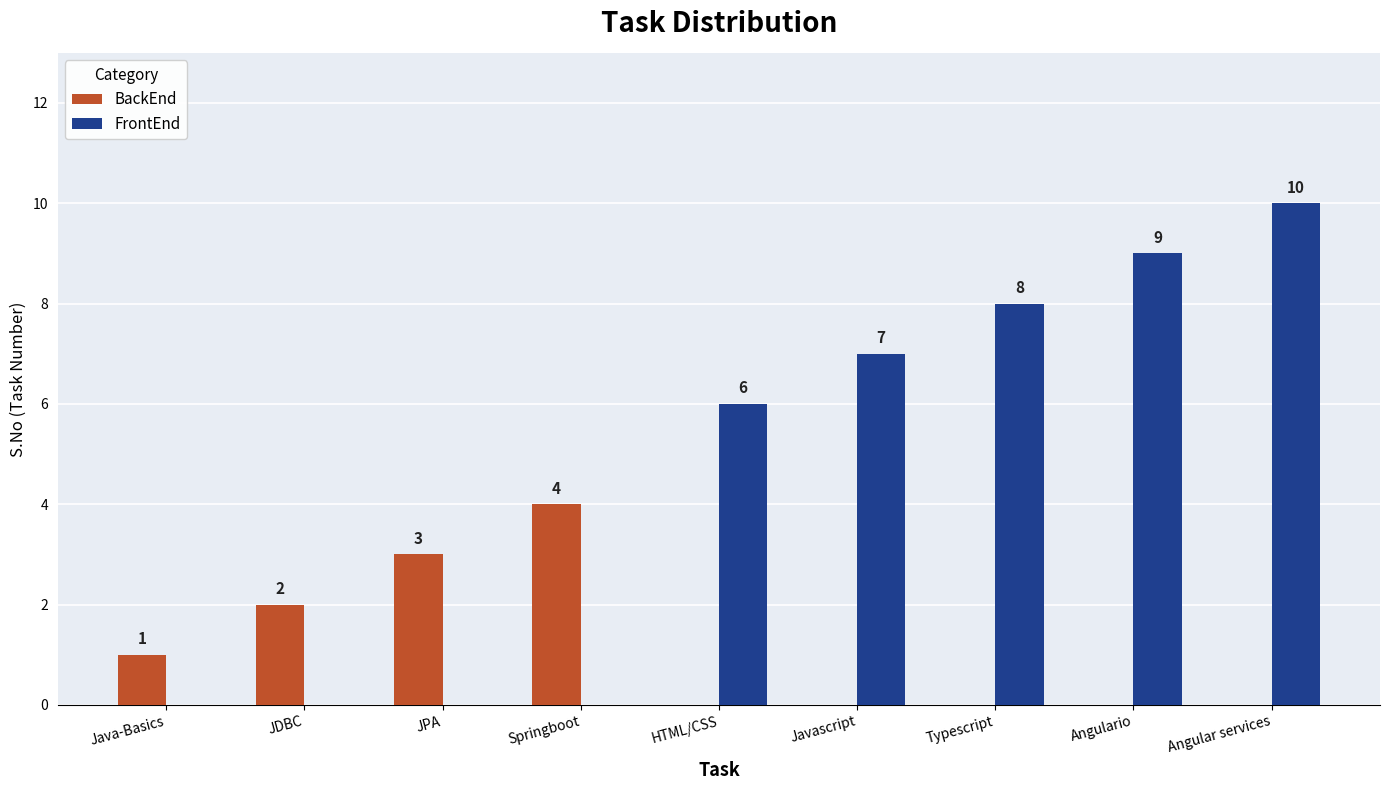

At which category is the sum across all series the highest?

Angular services